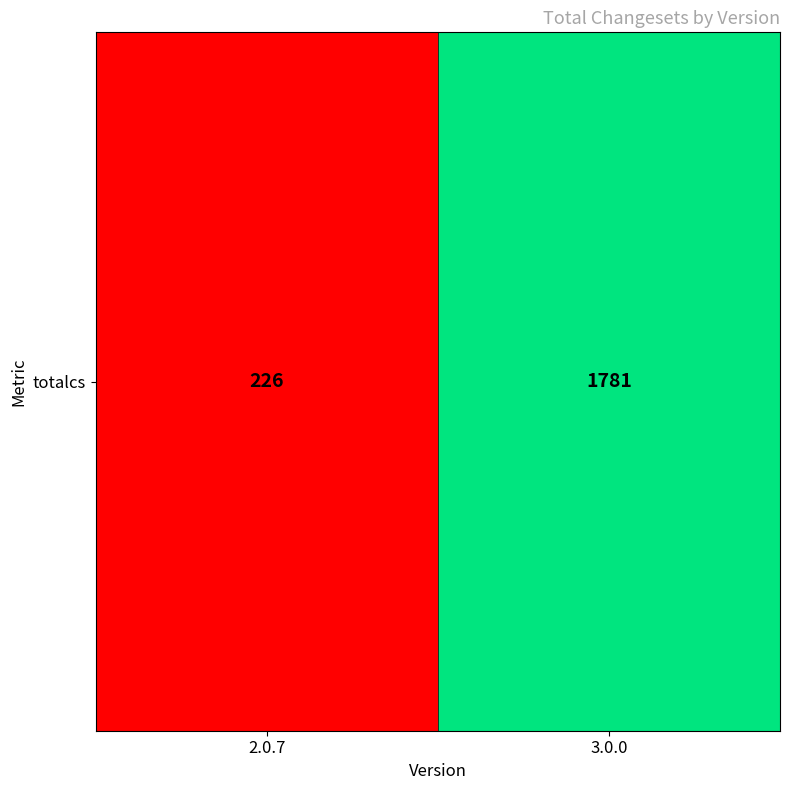

How many values are below 1781?

1